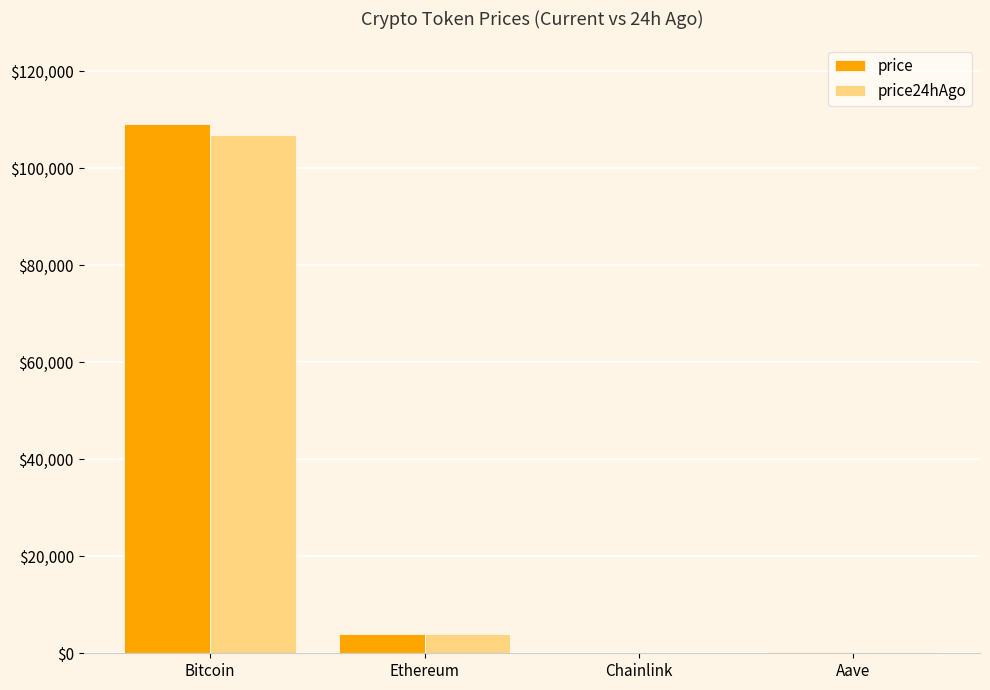

What is the sum of all price24hAgo values?

110932.7